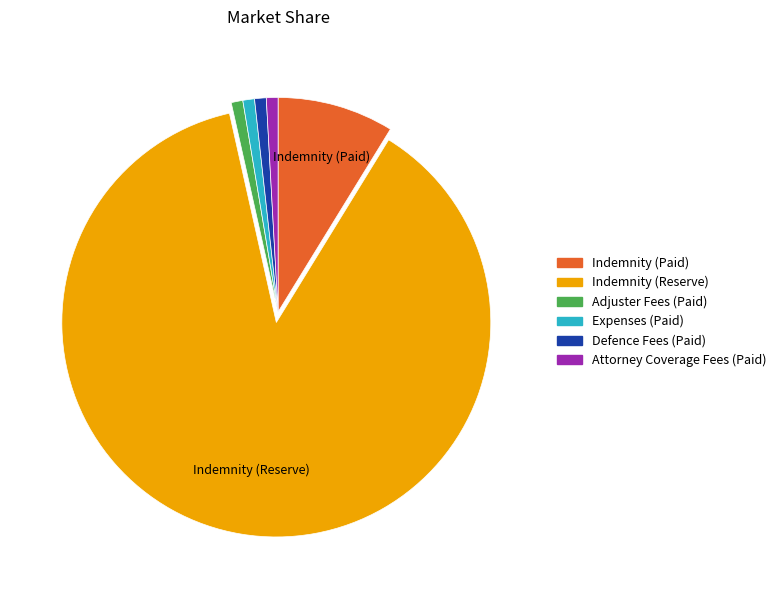

How many segments does this pie chart have?

6